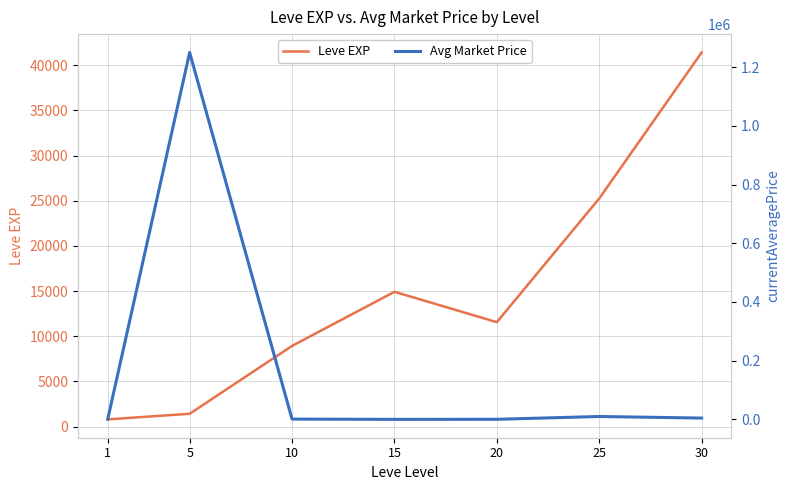

At 5, list the series in order from smallest to largest.

Leve EXP, Avg Market Price